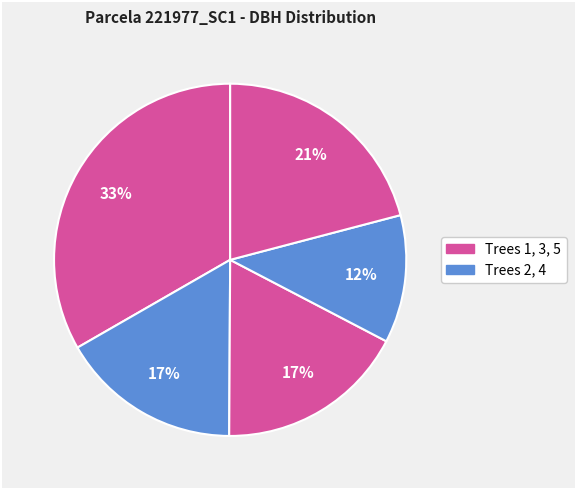

Does any single category account for the majority?

No